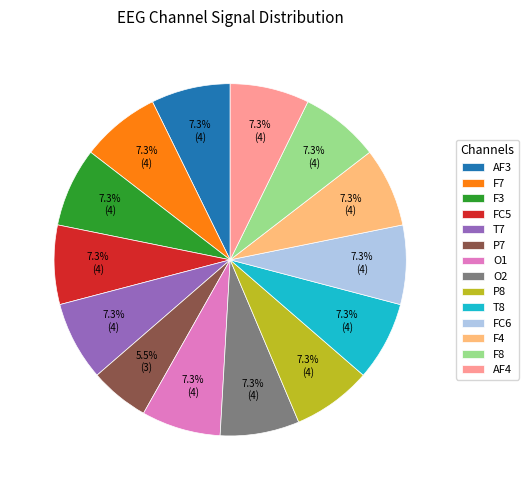

Does any single category account for the majority?

No